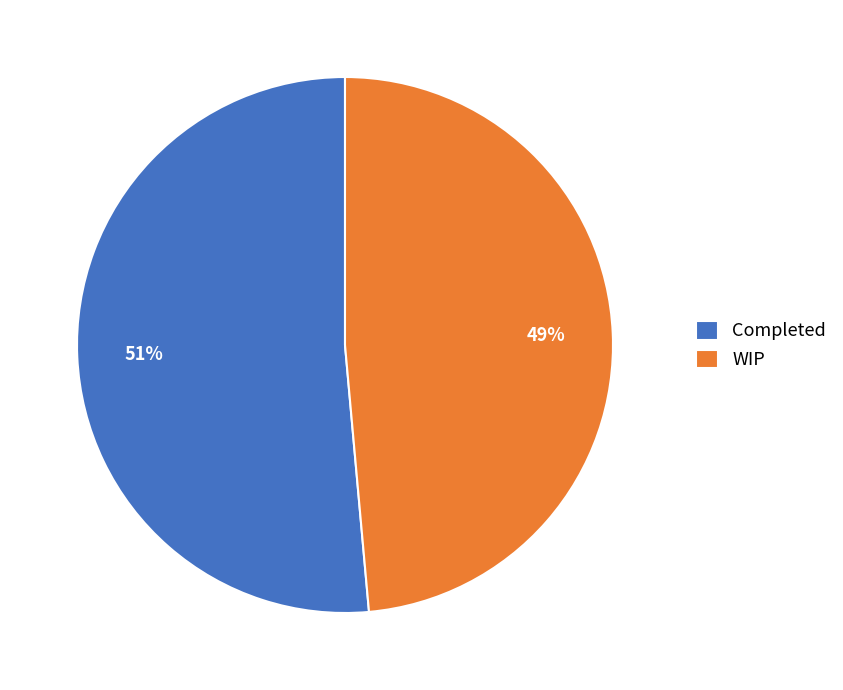

What percentage is the WIP slice, to the nearest percent?

49%